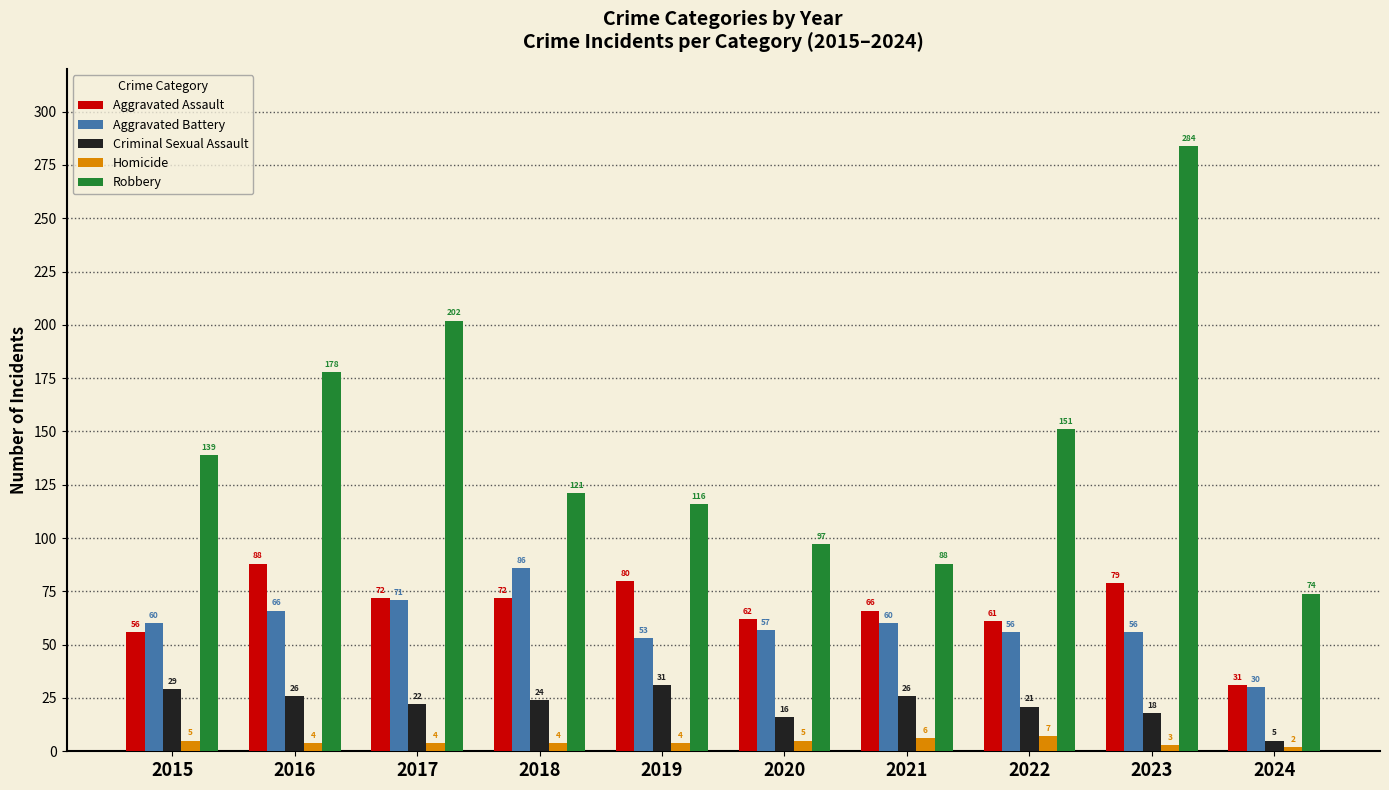

Read the Criminal Sexual Assault value at 2016.

26